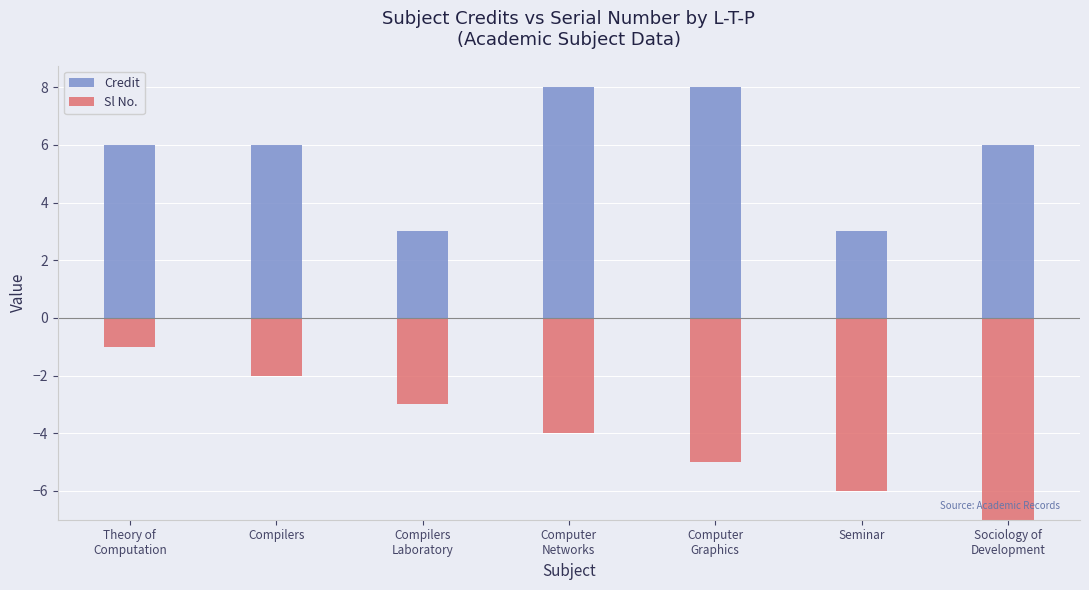

True or false: Sl No. has a value of 10 at Seminar.

False